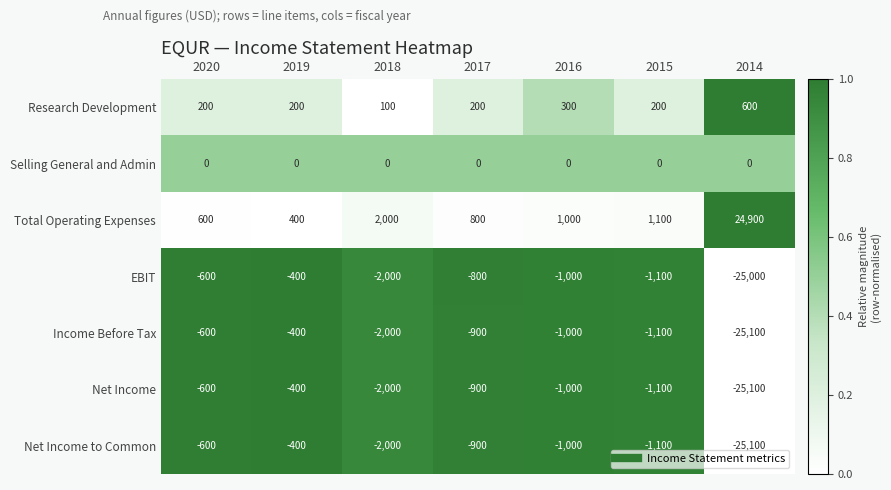

Count the number of data series in this chart.

7